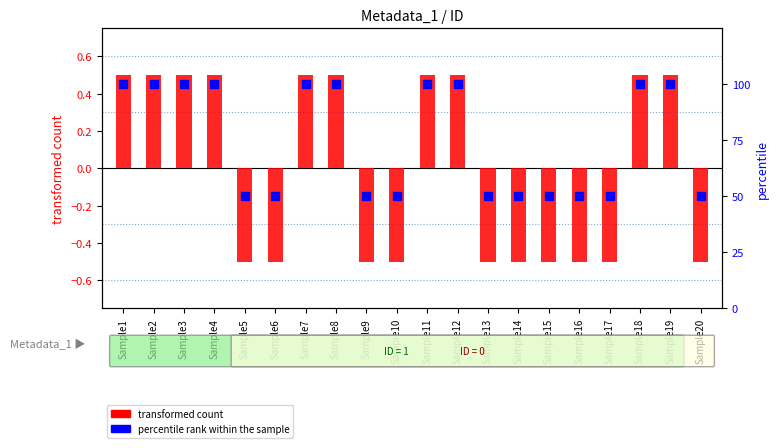

What are all the series names shown in the legend?

transformed count, percentile rank within the sample